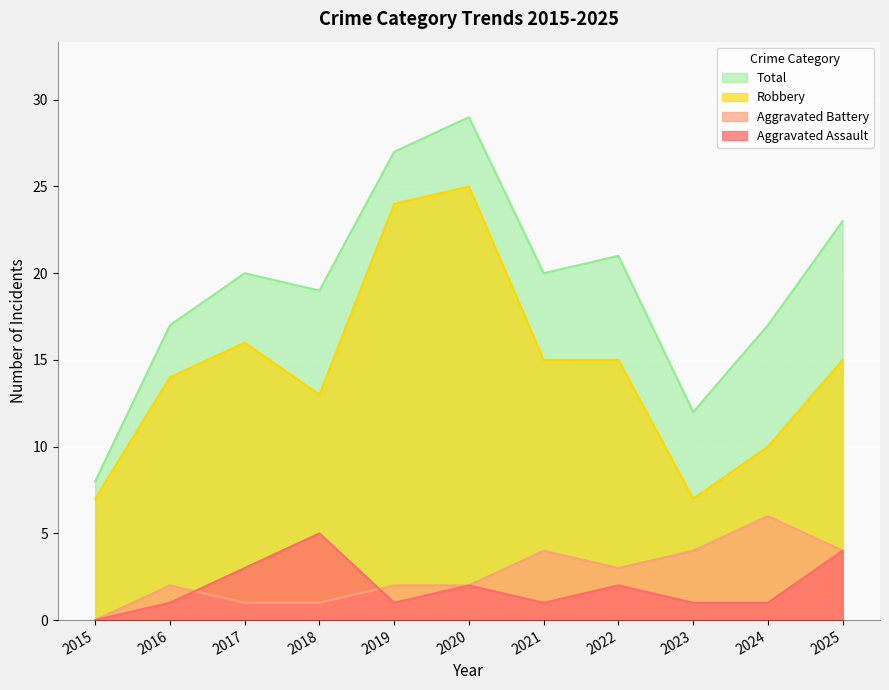

Which has a higher value, 2023 or 2022?

2022